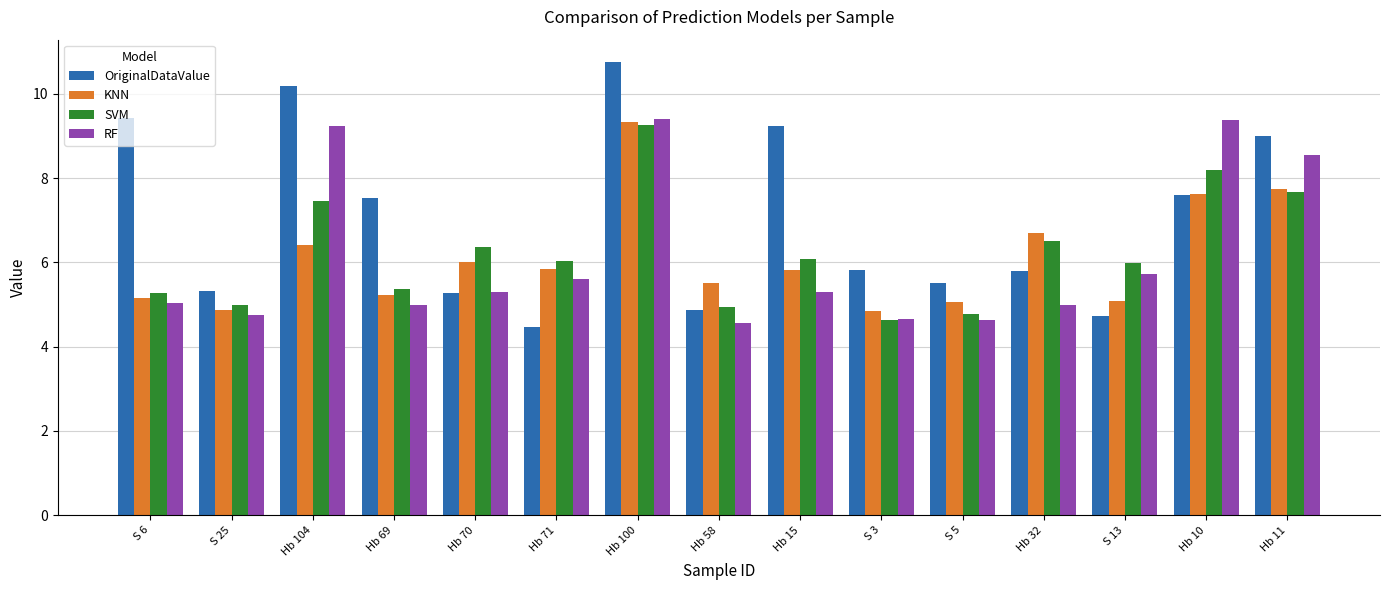

At which category is the sum across all series the highest?

Hb 100